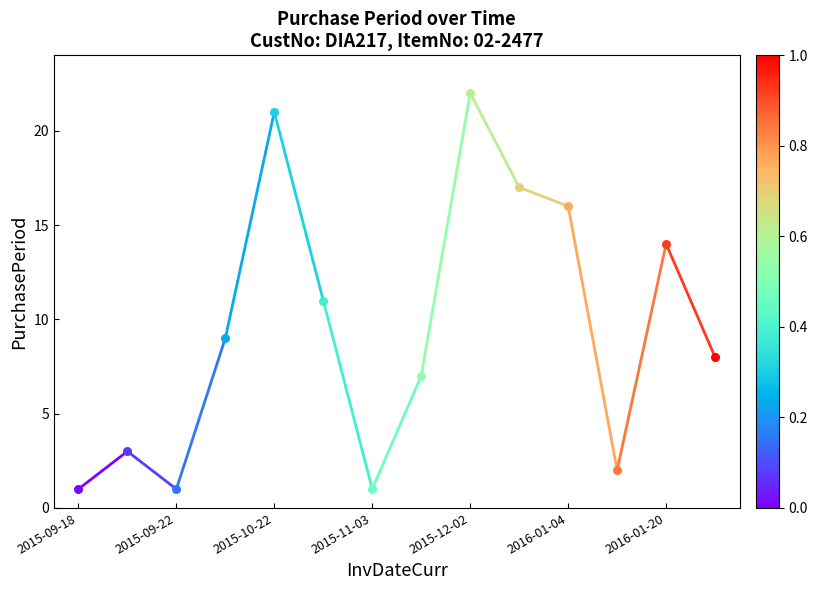

Which has a higher value, 2015-09-18 or 2015-09-22?

2015-09-22